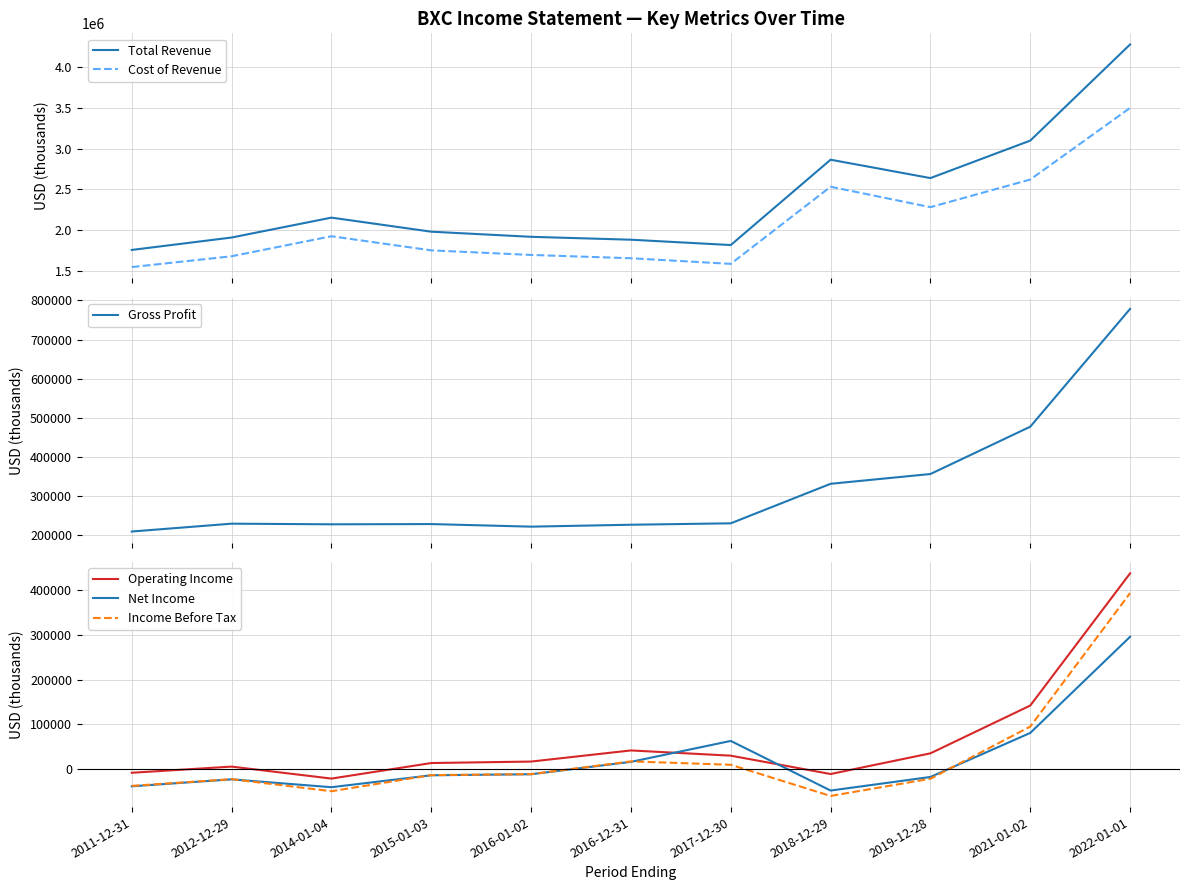

List the labels in order of Gross Profit value, smallest first.

2011-12-31, 2016-01-02, 2016-12-31, 2014-01-04, 2015-01-03, 2012-12-29, 2017-12-30, 2018-12-29, 2019-12-28, 2021-01-02, 2022-01-01